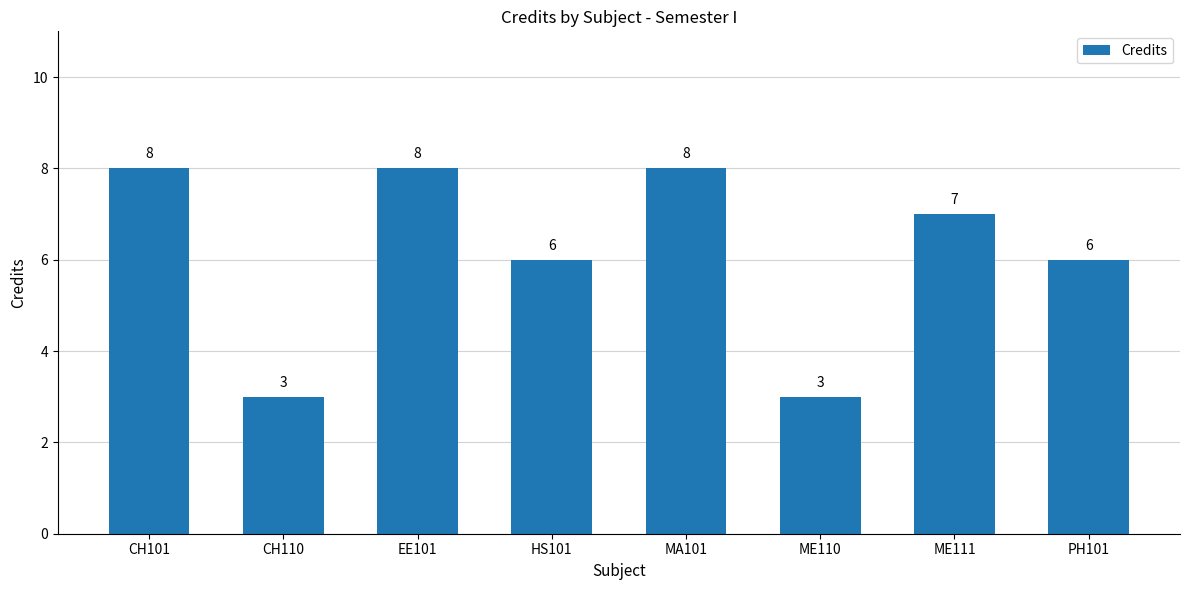

True or false: the data shows 5 at ME110.

False